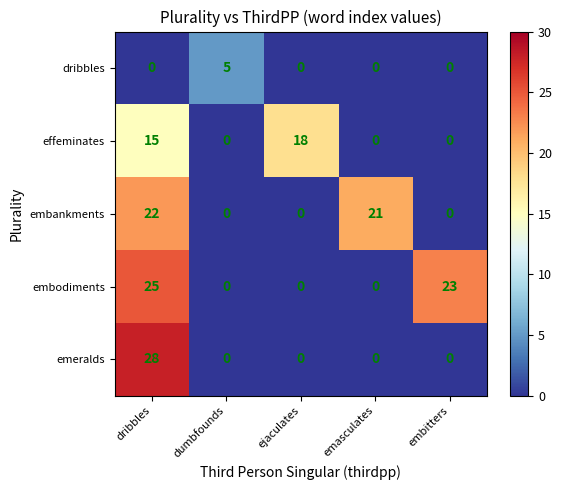

What is the average value of the effeminates series?

7